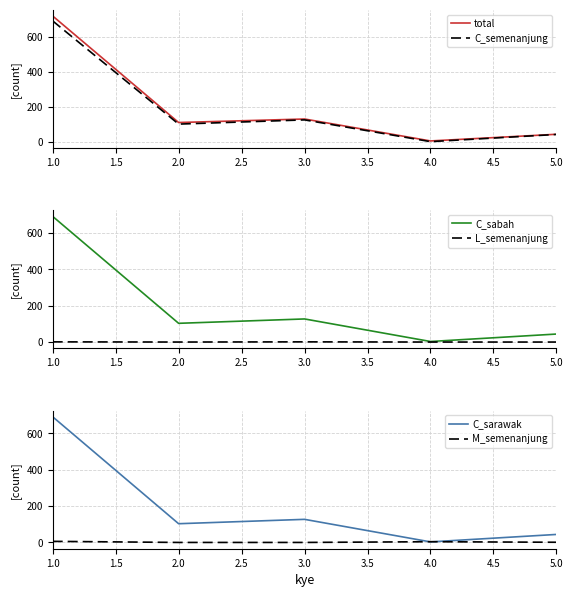

How many series are shown in this chart?

6